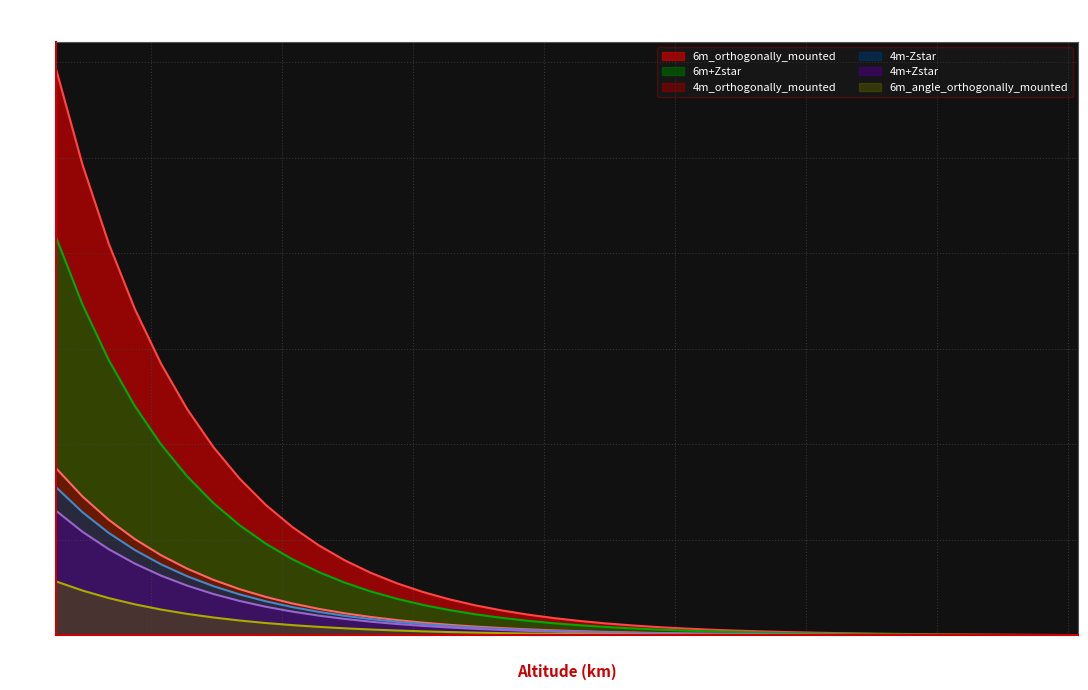

Reading right to left, what are all the values shown in this chart?

6m_orthogonally_mounted: 327=0.0	322=0.0	317=0.0	312=0.0	307=0.0	302=0.0	297=0.0	292=0.0	287=0.0	282=0.0	277=0.0	272=0.0	267=0.1	262=0.1	257=0.1	252=0.1	247=0.1	242=0.1	237=0.2	232=0.2	227=0.3	222=0.3	217=0.4	212=0.4	207=0.5	202=0.6	197=0.8	192=0.9	187=1.1	182=1.3	177=1.6	172=1.9	167=2.3	162=2.8	157=3.3	152=4.0	147=4.8	142=5.8	137=6.9	132=8.3
6m+Zstar: 327=0.0	322=0.0	317=0.0	312=0.0	307=0.0	302=0.0	297=0.0	292=0.0	287=0.0	282=0.0	277=0.1	272=0.1	267=0.1	262=0.1	257=0.1	252=0.1	247=0.2	242=0.2	237=0.3	232=0.3	227=0.4	222=0.4	217=0.5	212=0.6	207=0.8	202=0.9	197=1.1	192=1.3	187=1.6	182=1.9	177=2.3	172=2.7	167=3.3	162=3.9	157=4.7	152=5.7	147=6.8	142=8.2	137=9.9	132=11.8
4m_orthogonally_mounted: 327=0.0	322=0.0	317=0.0	312=0.0	307=0.0	302=0.0	297=0.0	292=0.0	287=0.0	282=0.0	277=0.0	272=0.0	267=0.0	262=0.0	257=0.0	252=0.0	247=0.1	242=0.1	237=0.1	232=0.1	227=0.1	222=0.1	217=0.2	212=0.2	207=0.2	202=0.3	197=0.3	192=0.4	187=0.5	182=0.6	177=0.7	172=0.8	167=1.0	162=1.2	157=1.4	152=1.7	147=2.0	142=2.4	137=2.9	132=3.5
4m-Zstar: 327=0.0	322=0.0	317=0.0	312=0.0	307=0.0	302=0.0	297=0.0	292=0.0	287=0.0	282=0.0	277=0.0	272=0.0	267=0.0	262=0.0	257=0.0	252=0.0	247=0.0	242=0.1	237=0.1	232=0.1	227=0.1	222=0.1	217=0.1	212=0.2	207=0.2	202=0.2	197=0.3	192=0.3	187=0.4	182=0.5	177=0.6	172=0.7	167=0.9	162=1.0	157=1.2	152=1.5	147=1.8	142=2.1	137=2.6	132=3.1
4m+Zstar: 327=0.0	322=0.0	317=0.0	312=0.0	307=0.0	302=0.0	297=0.0	292=0.0	287=0.0	282=0.0	277=0.0	272=0.0	267=0.0	262=0.0	257=0.0	252=0.0	247=0.0	242=0.0	237=0.1	232=0.1	227=0.1	222=0.1	217=0.1	212=0.1	207=0.2	202=0.2	197=0.2	192=0.3	187=0.3	182=0.4	177=0.5	172=0.6	167=0.7	162=0.9	157=1.0	152=1.3	147=1.5	142=1.8	137=2.2	132=2.6
6m_angle_orthogonally_mounted: 327=0.0	322=0.0	317=0.0	312=0.0	307=0.0	302=0.0	297=0.0	292=0.0	287=0.0	282=0.0	277=0.0	272=0.0	267=0.0	262=0.0	257=0.0	252=0.0	247=0.0	242=0.0	237=0.0	232=0.0	227=0.0	222=0.0	217=0.1	212=0.1	207=0.1	202=0.1	197=0.1	192=0.1	187=0.2	182=0.2	177=0.2	172=0.3	167=0.3	162=0.4	157=0.5	152=0.5	147=0.7	142=0.8	137=0.9	132=1.1